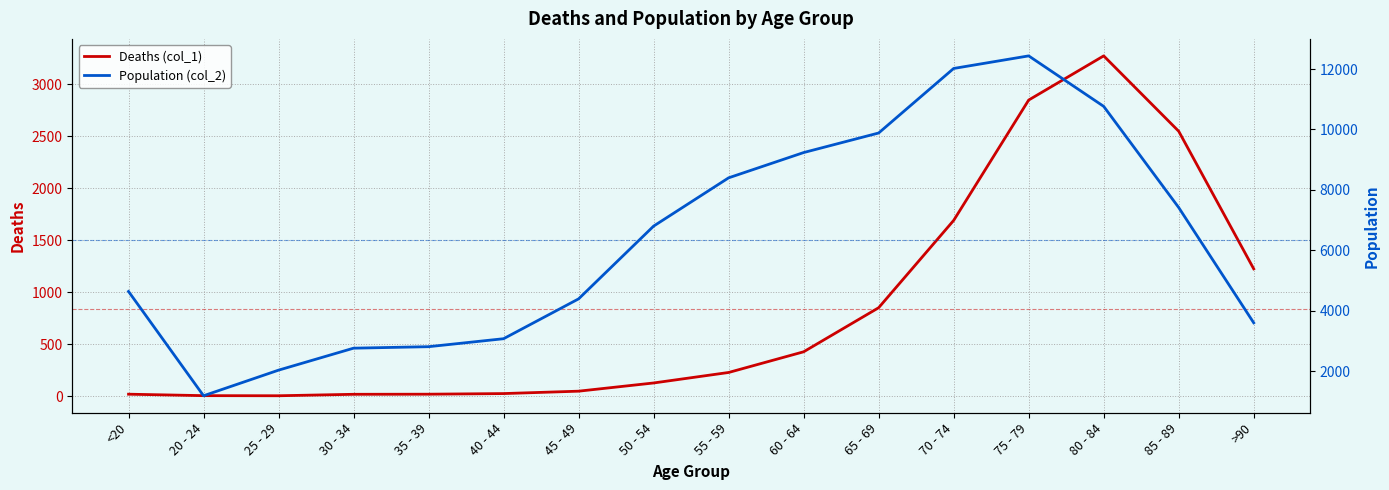

The value of Population (col_2) at 40 - 44 is 3078. True or false?

True